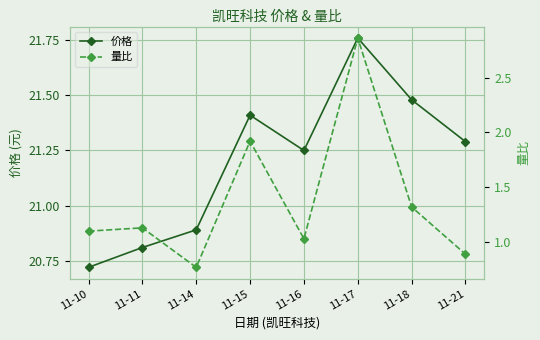

Between 11-10 and 11-18, which series saw the biggest shift?

价格